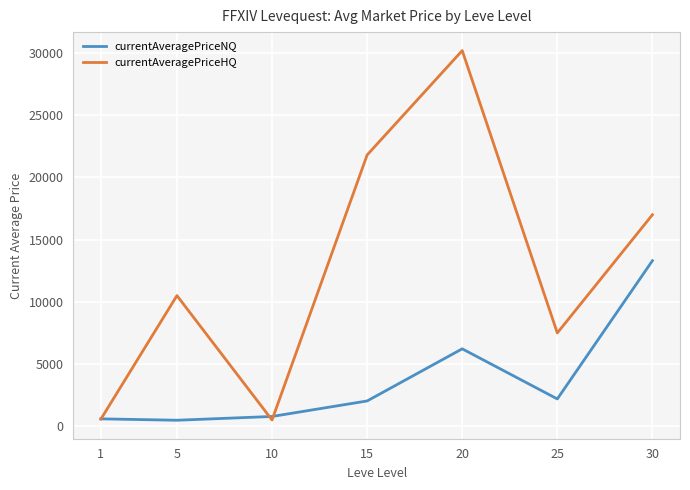

True or false: currentAveragePriceNQ and currentAveragePriceHQ cross at least once.

True